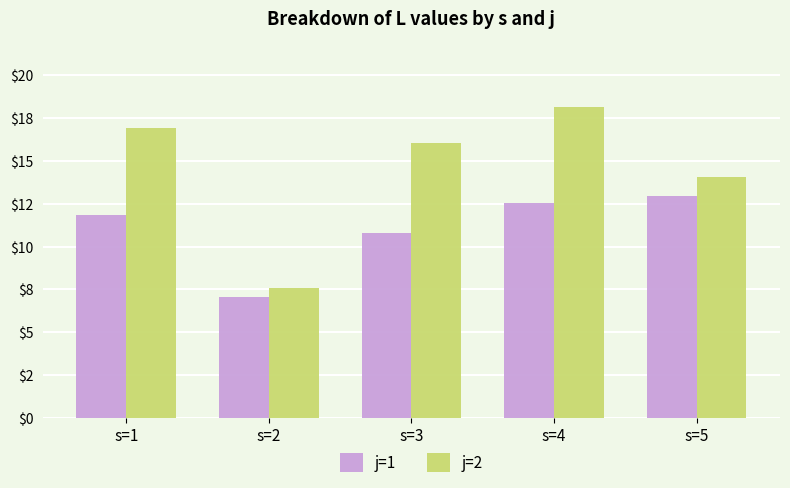

What is the spread (max minus min) of values at s=5?

1.1